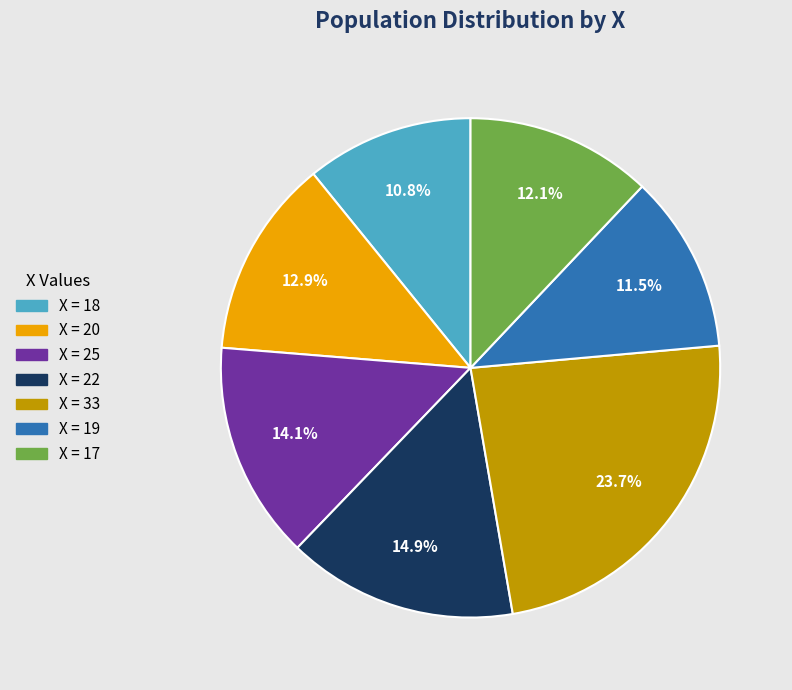

Is there a majority slice in this chart?

No